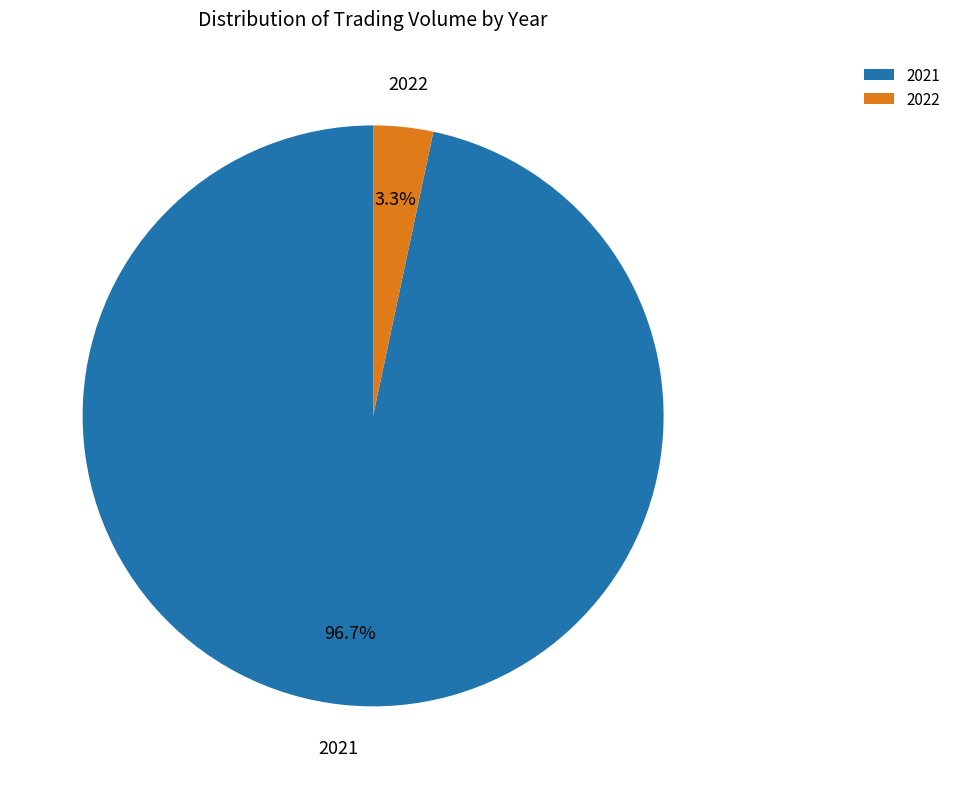

What portion of the pie excludes 2022?

96.7%